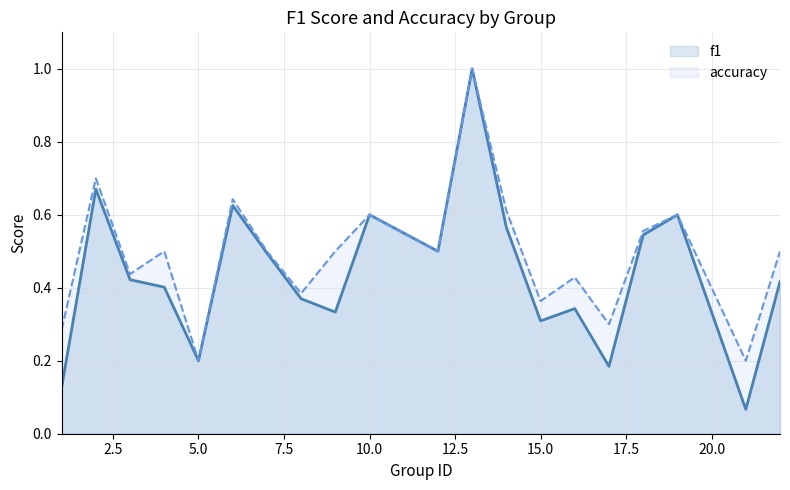

The f1 series shows 0.7 at 15.0. True or false?

False